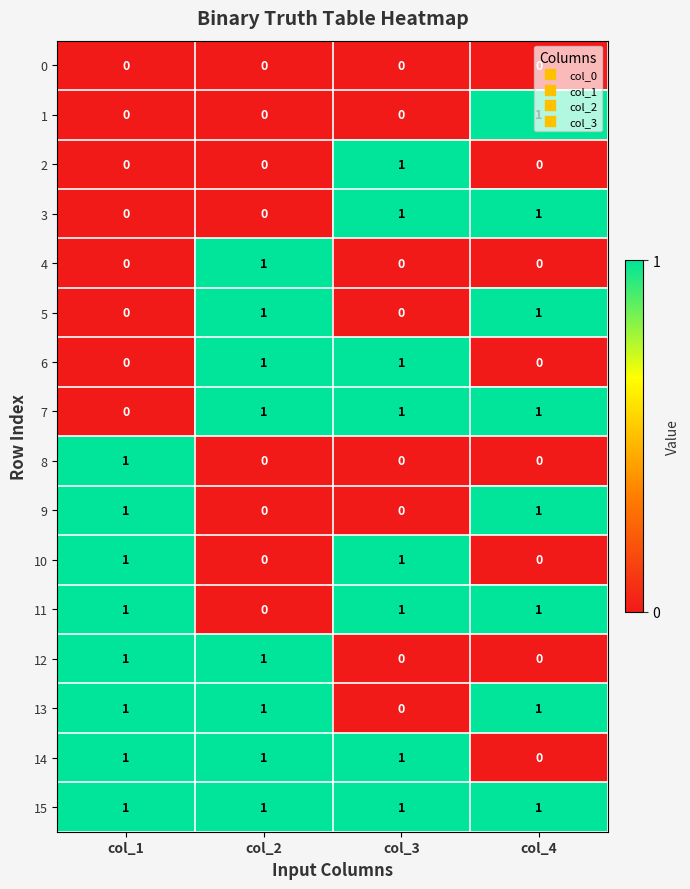

Which series has the largest total across all categories?

15